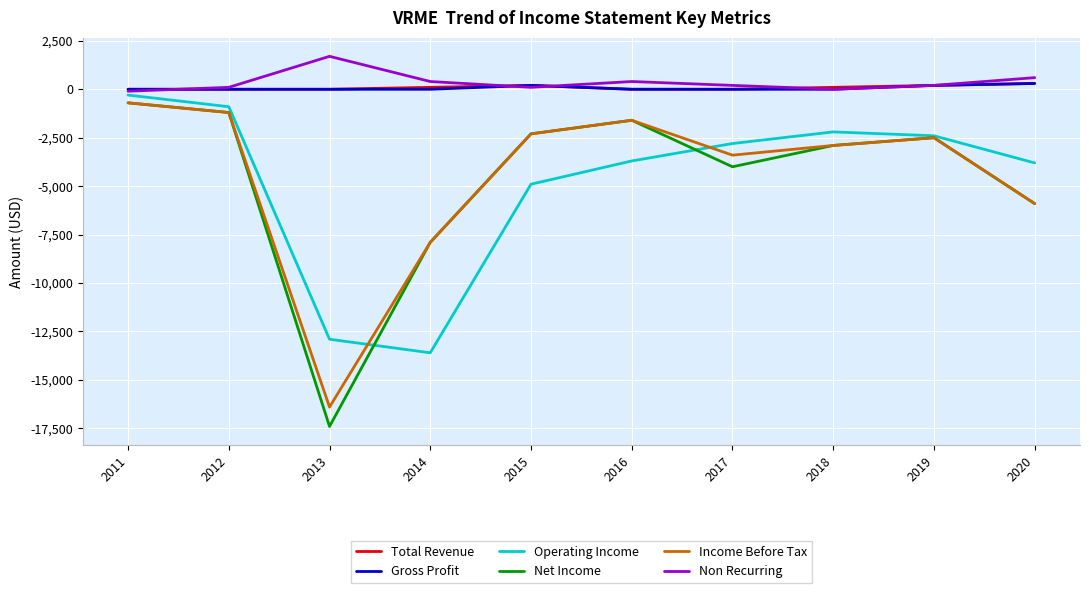

How many values in the Operating Income series exceed -2800?

4